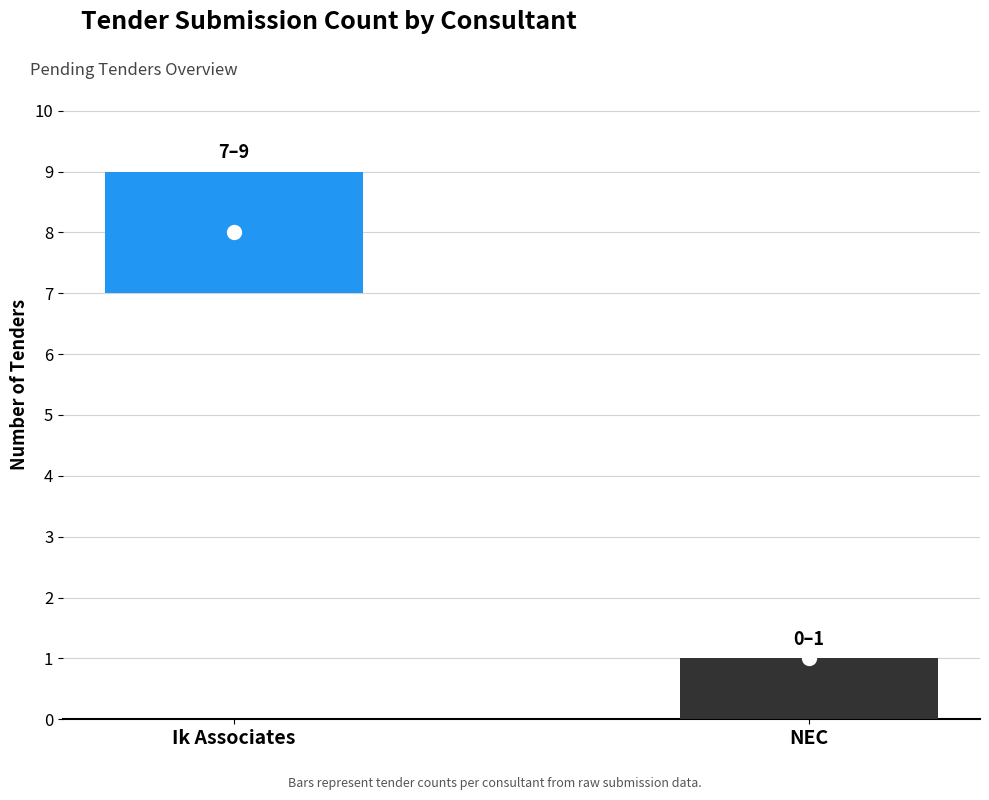

What is the sum of the values at NEC and Ik Associates?

10